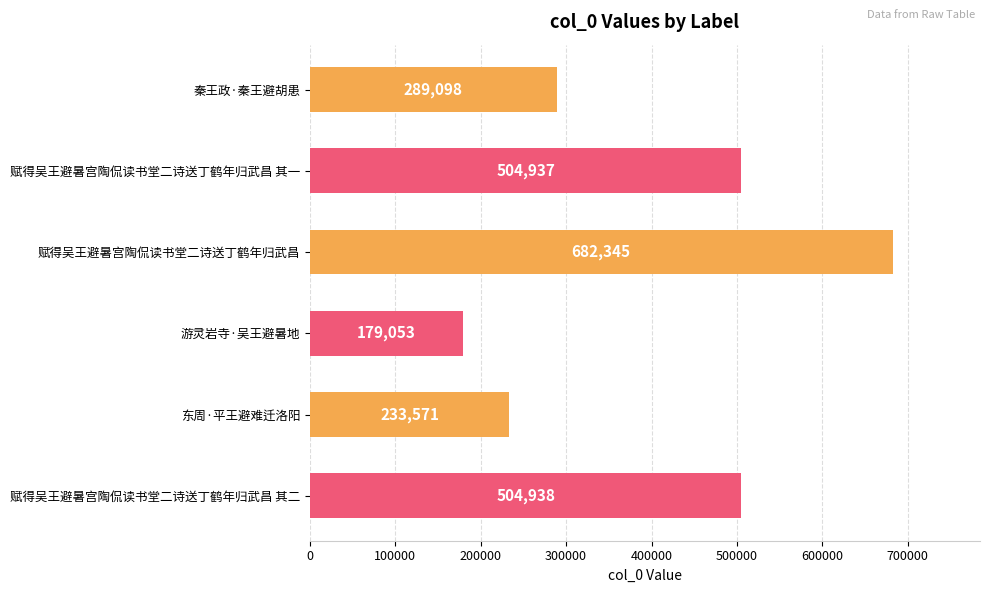

Is it true that the value at 东周·平王避难迁洛阳 is 233571?

True